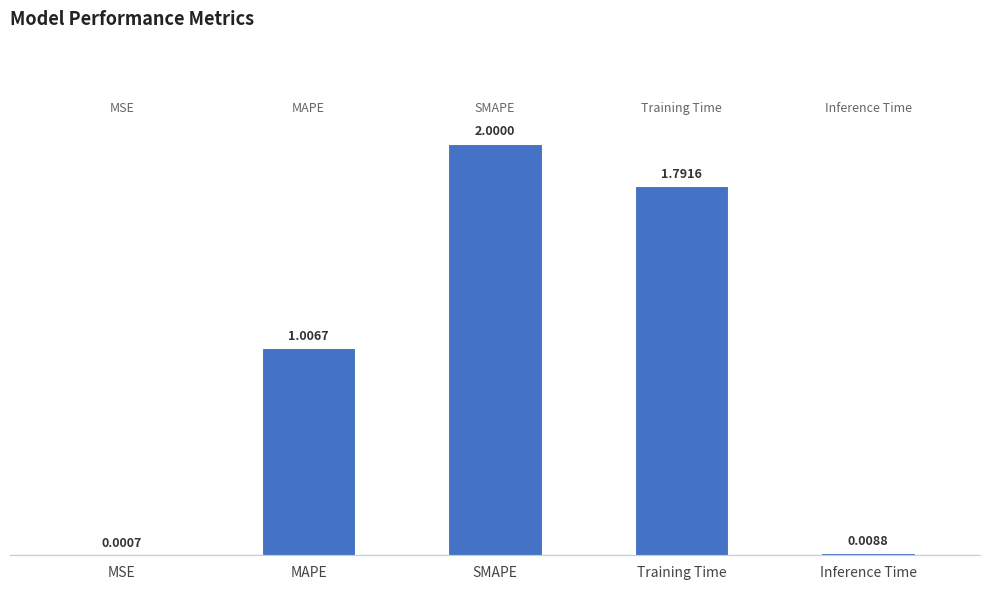

What is the sum of all values?

4.8